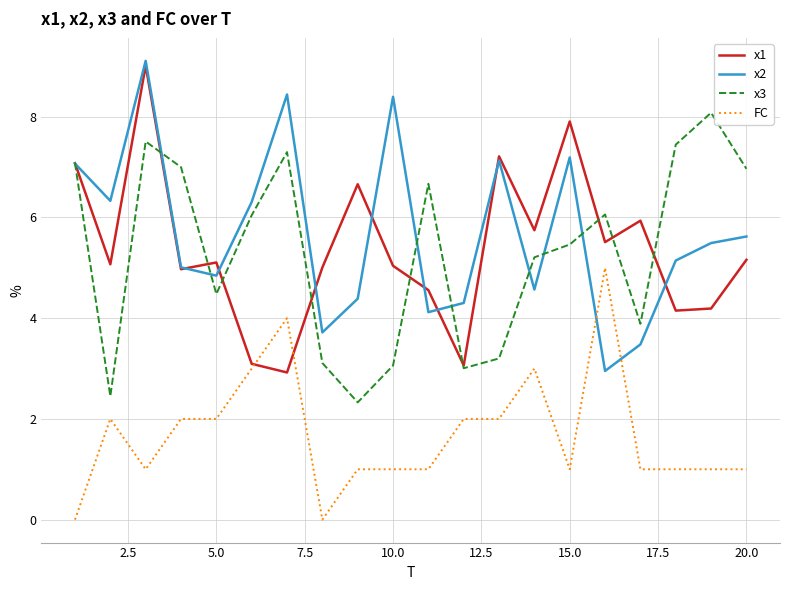

What is the highest value of the FC series?

5.0